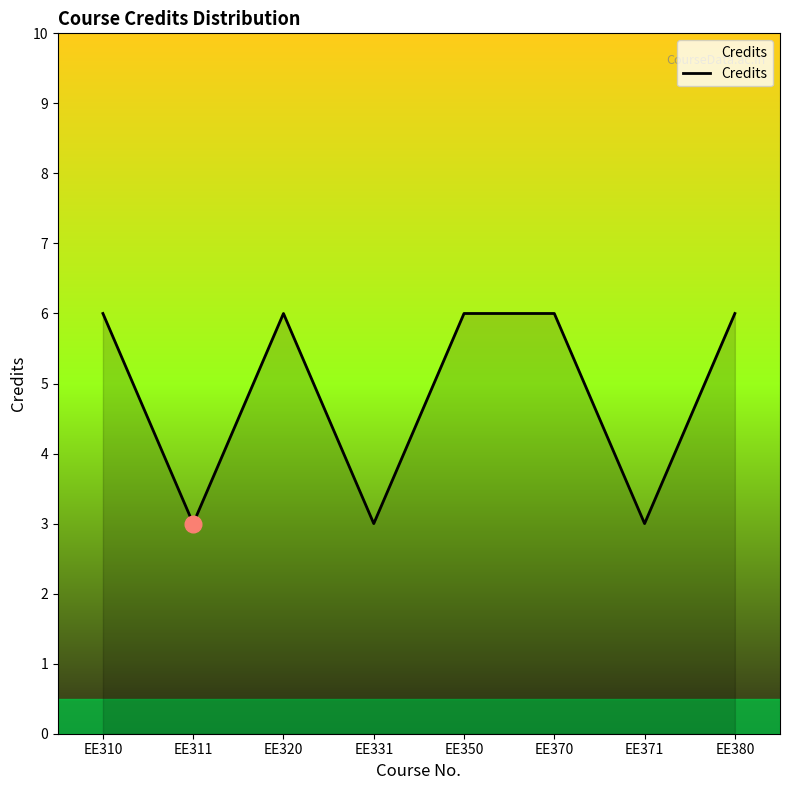

Reading left to right, list all the values displayed in this chart.

EE310=6	EE311=3	EE320=6	EE331=3	EE350=6	EE370=6	EE371=3	EE380=6